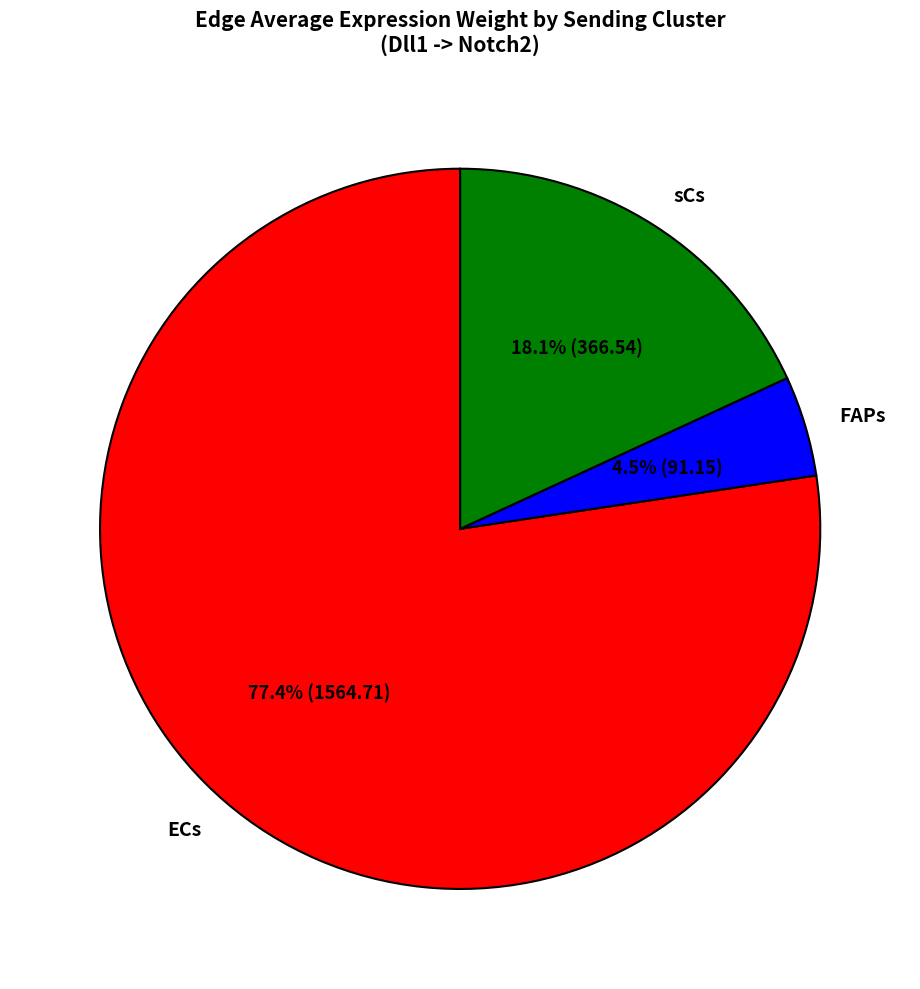

Combined, do ECs and sCs account for over 50%?

Yes